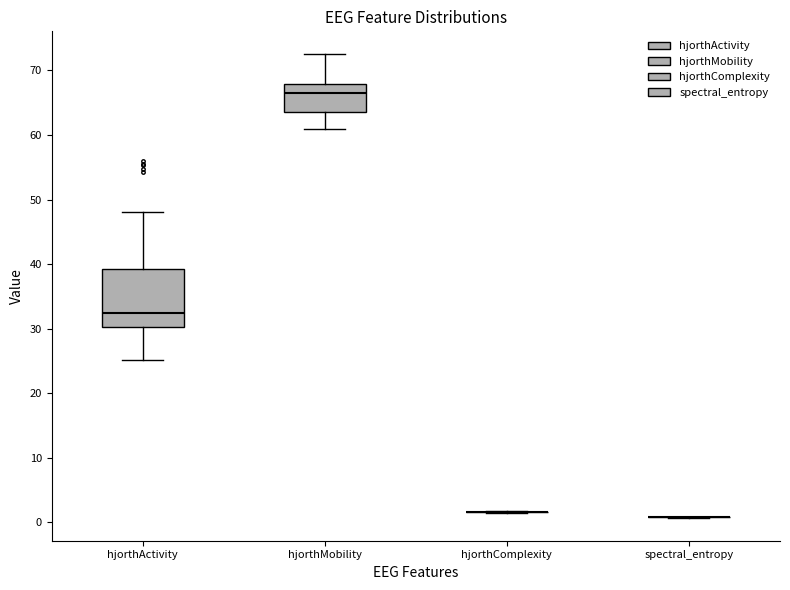

Where is the upper edge of the box for hjorthMobility on the y-axis? The values are not printed on the chart, so give them approximately, as read against the axis.

68